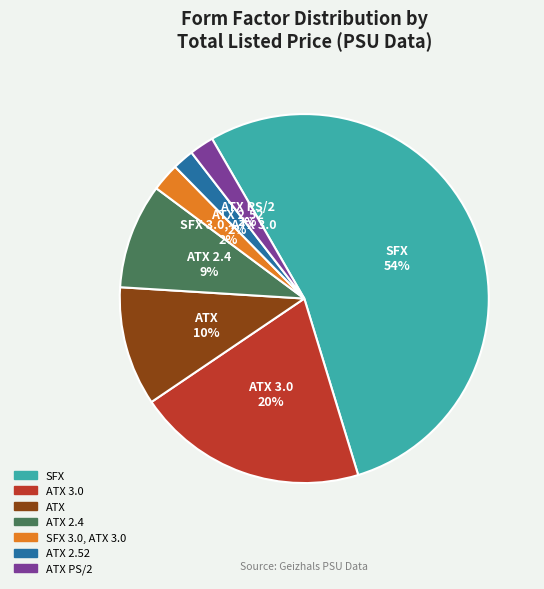

To the nearest percent, what is the average slice percentage?

14%